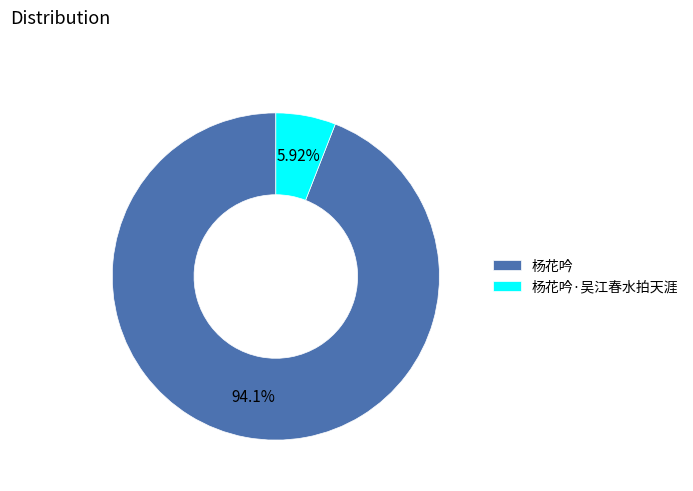

How much of the chart is everything except 杨花吟·吴江春水拍天涯?

94.1%